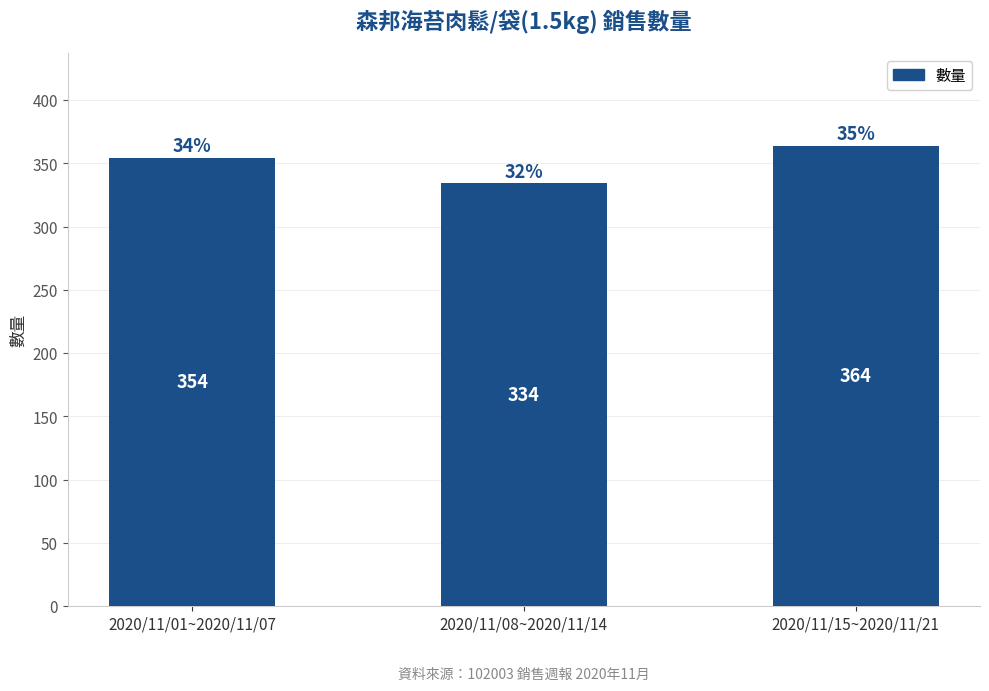

Rank the categories by value from lowest to highest.

2020/11/08~2020/11/14, 2020/11/01~2020/11/07, 2020/11/15~2020/11/21